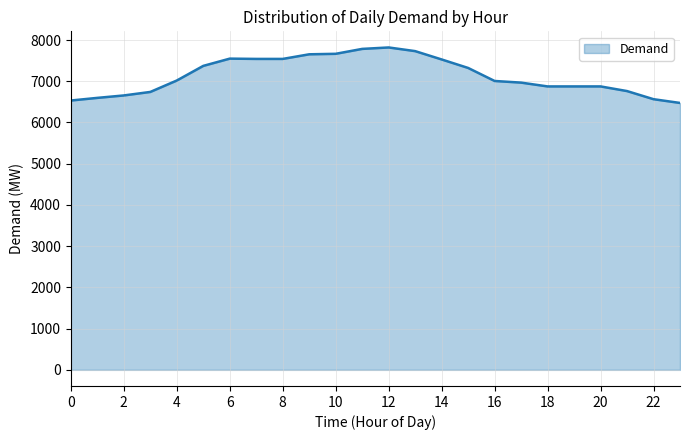

What is the minimum value shown in the chart?

6474